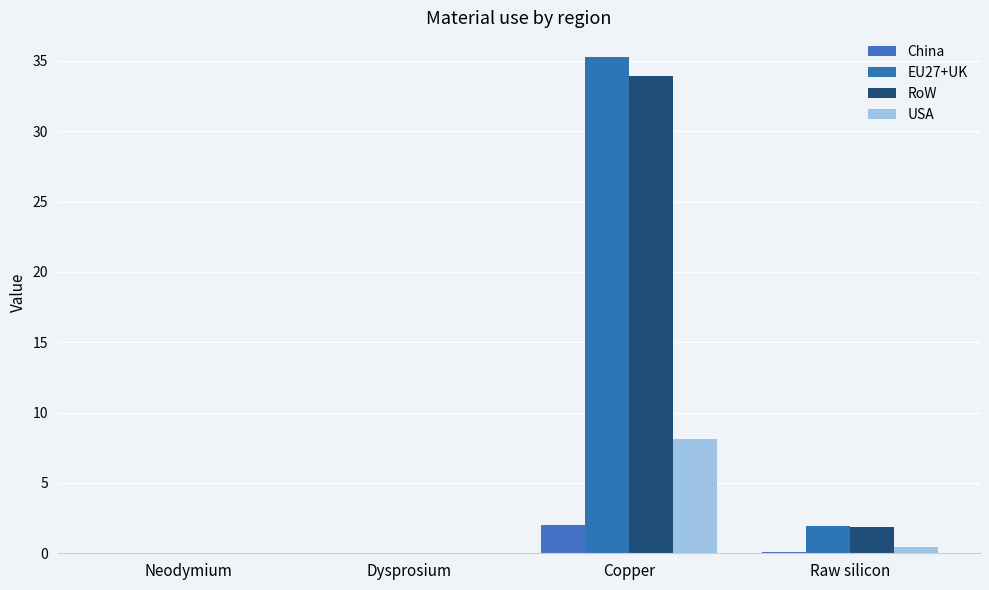

Are the bars grouped side by side (vs. stacked)?

Yes